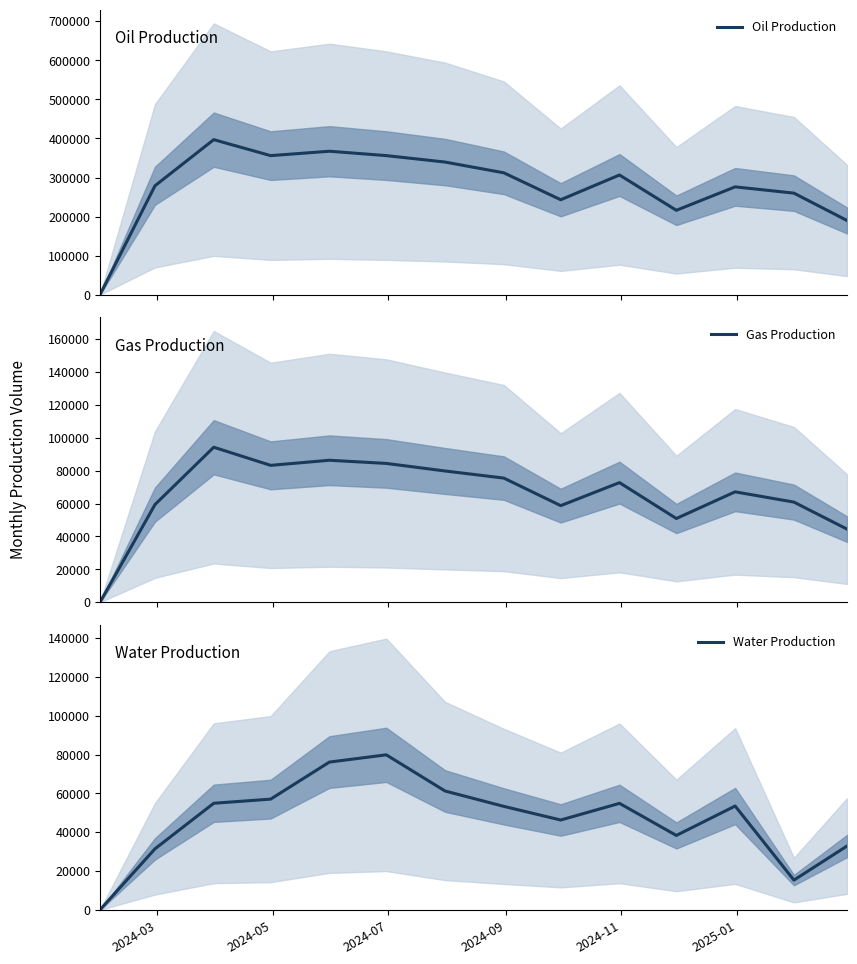

Which series has the largest range (max minus min)?

Oil Production